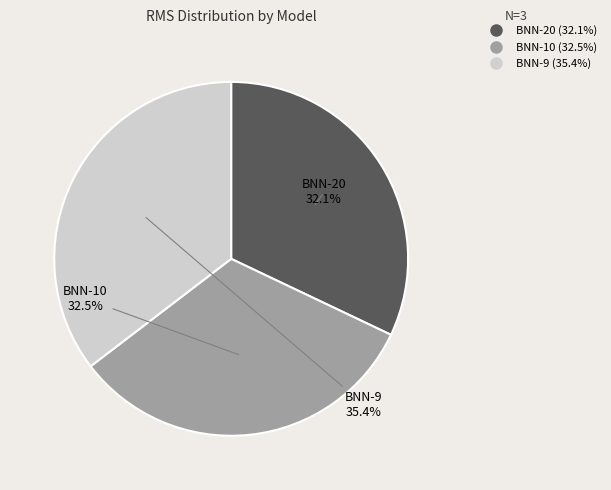

What is the largest slice in the pie chart?

BNN-9